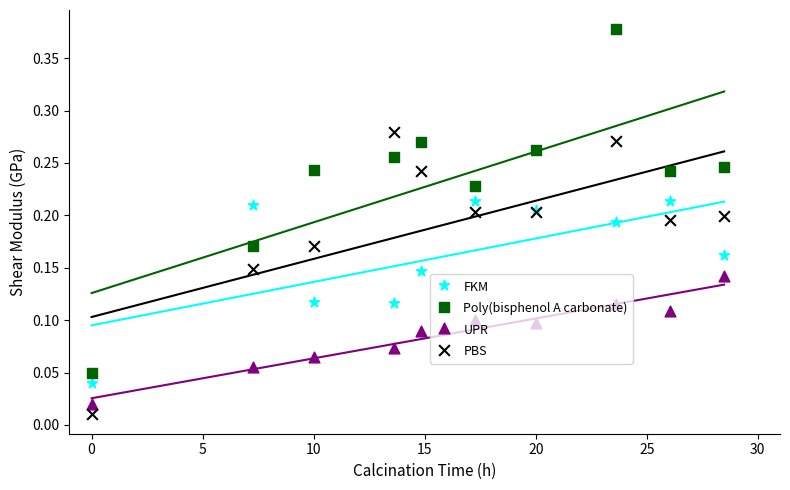

Which series reaches the maximum Y coordinate?

Poly(bisphenol A carbonate)